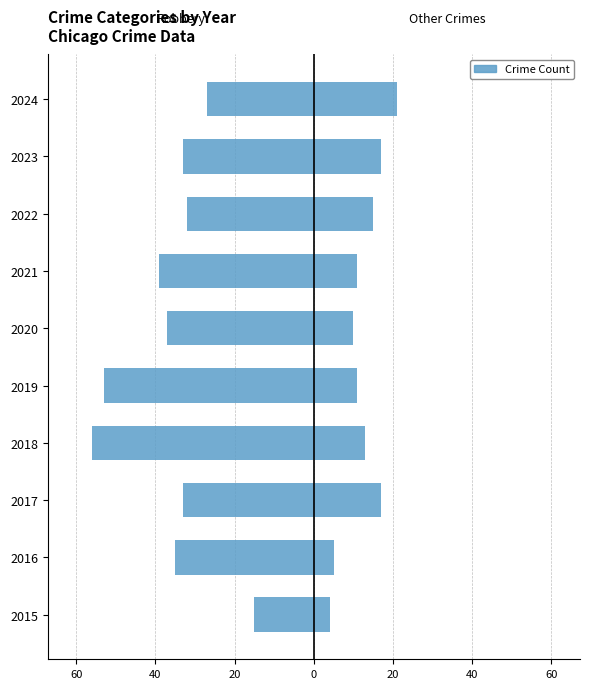

What is the difference between the maximum and minimum values in the Other Crimes series?

17